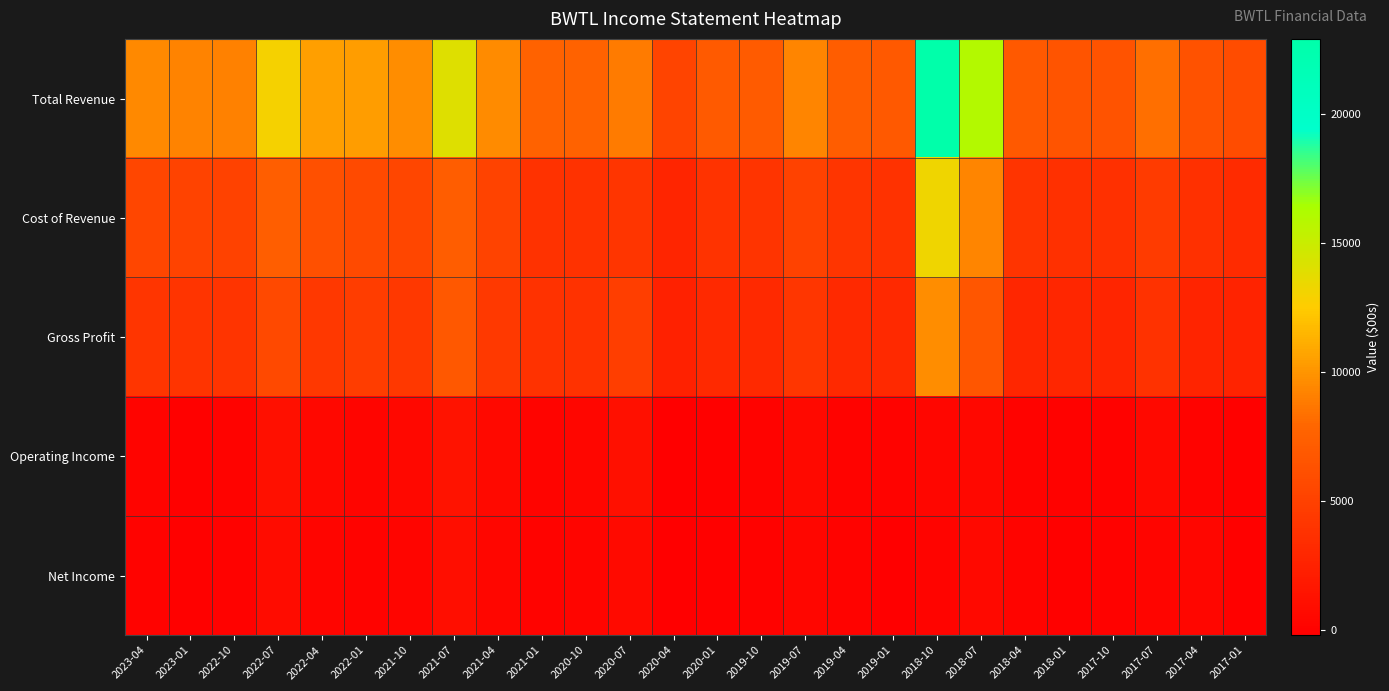

At how many categories does at least one series exceed 4929?

26